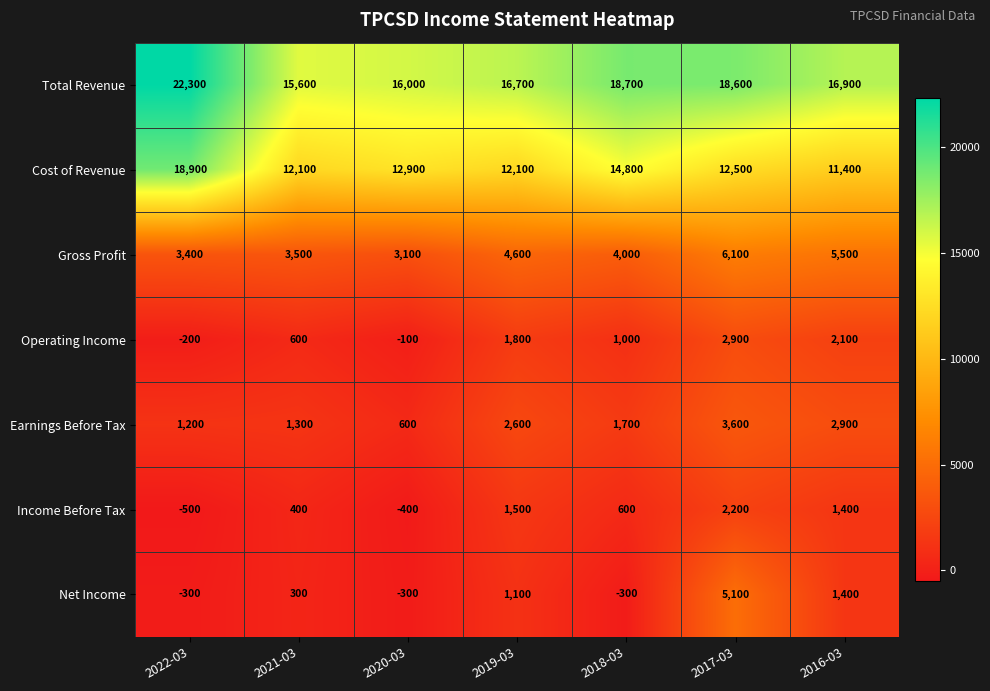

What is the sum of all Cost of Revenue values?

94700